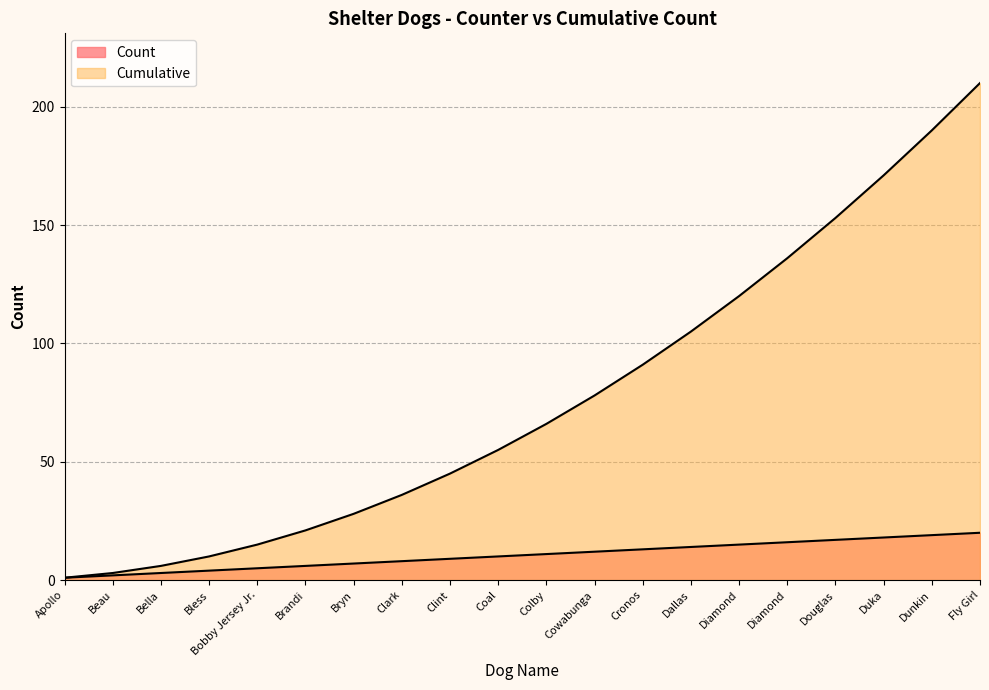

How many data points does each series have?

20